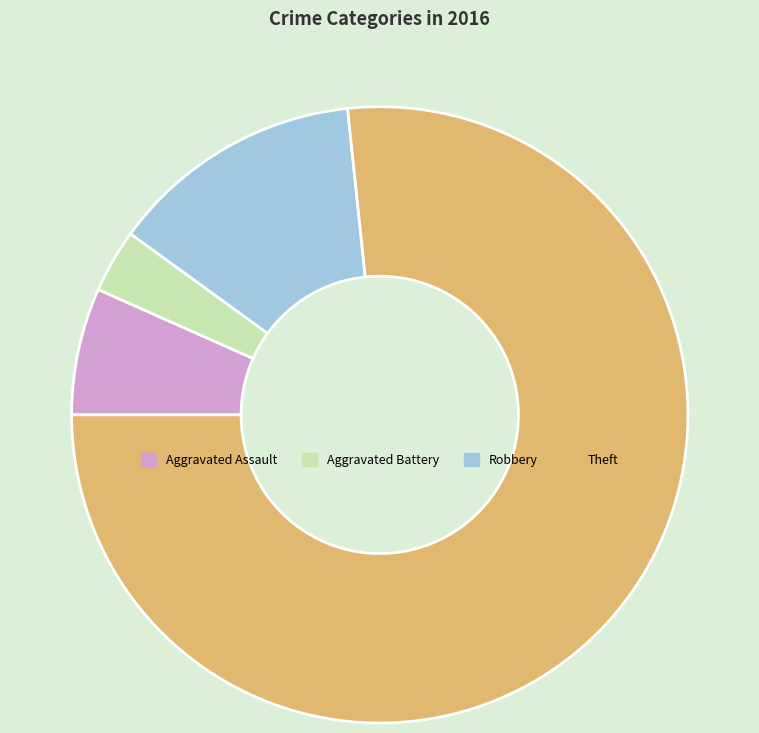

Rank the categories by value from lowest to highest.

Aggravated Battery, Aggravated Assault, Robbery, Theft